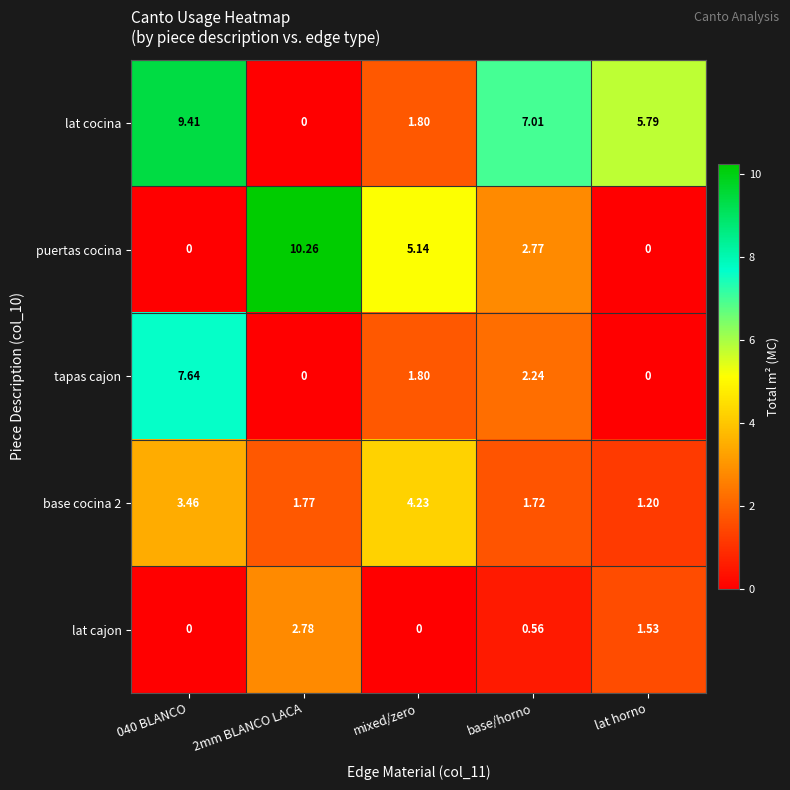

Which series changed the most between 2mm BLANCO LACA and mixed/zero?

puertas cocina